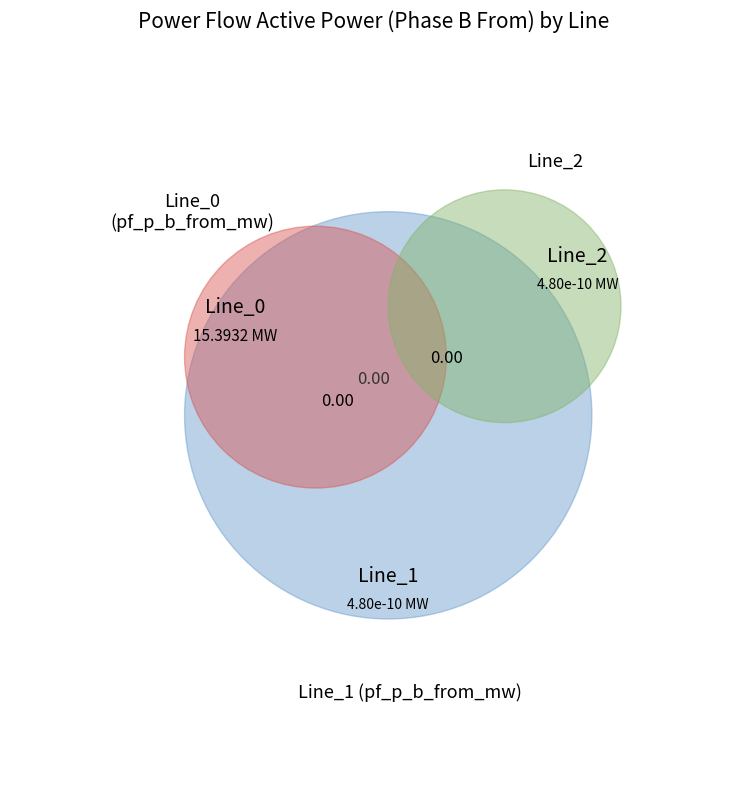

What is the change in value from Line_0 to Line_2?

-15.4